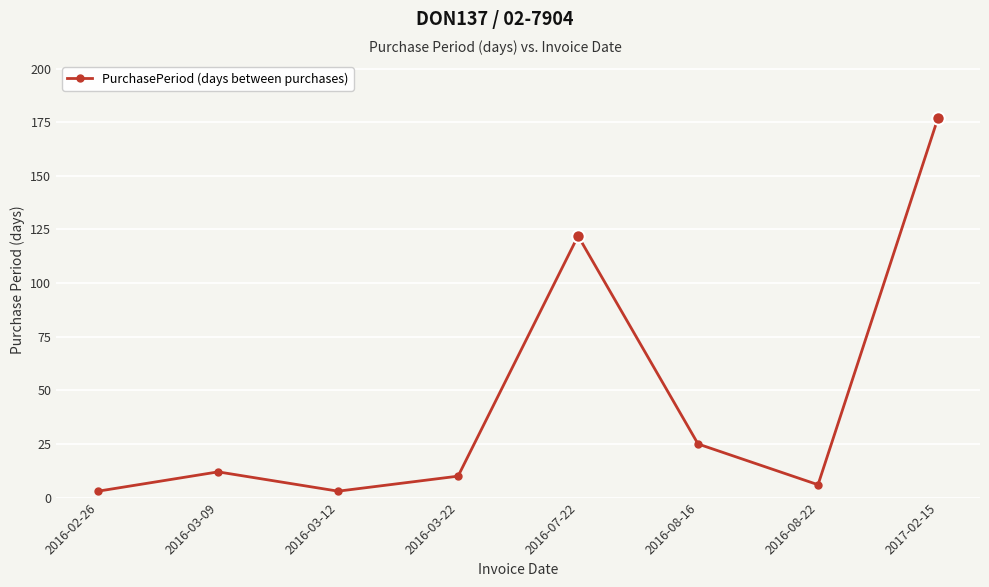

Reading left to right, transcribe all the data shown in this chart.

2016-02-26=3	2016-03-09=12	2016-03-12=3	2016-03-22=10	2016-07-22=122	2016-08-16=25	2016-08-22=6	2017-02-15=177